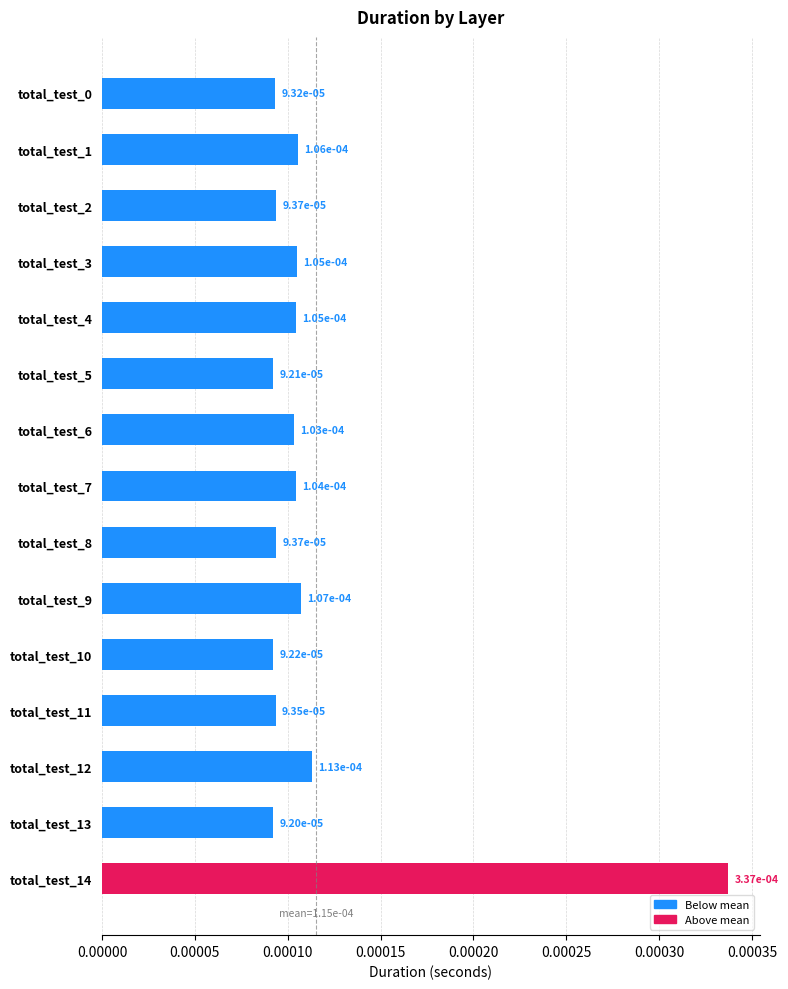

Count the values in the range 0 to 1.

15